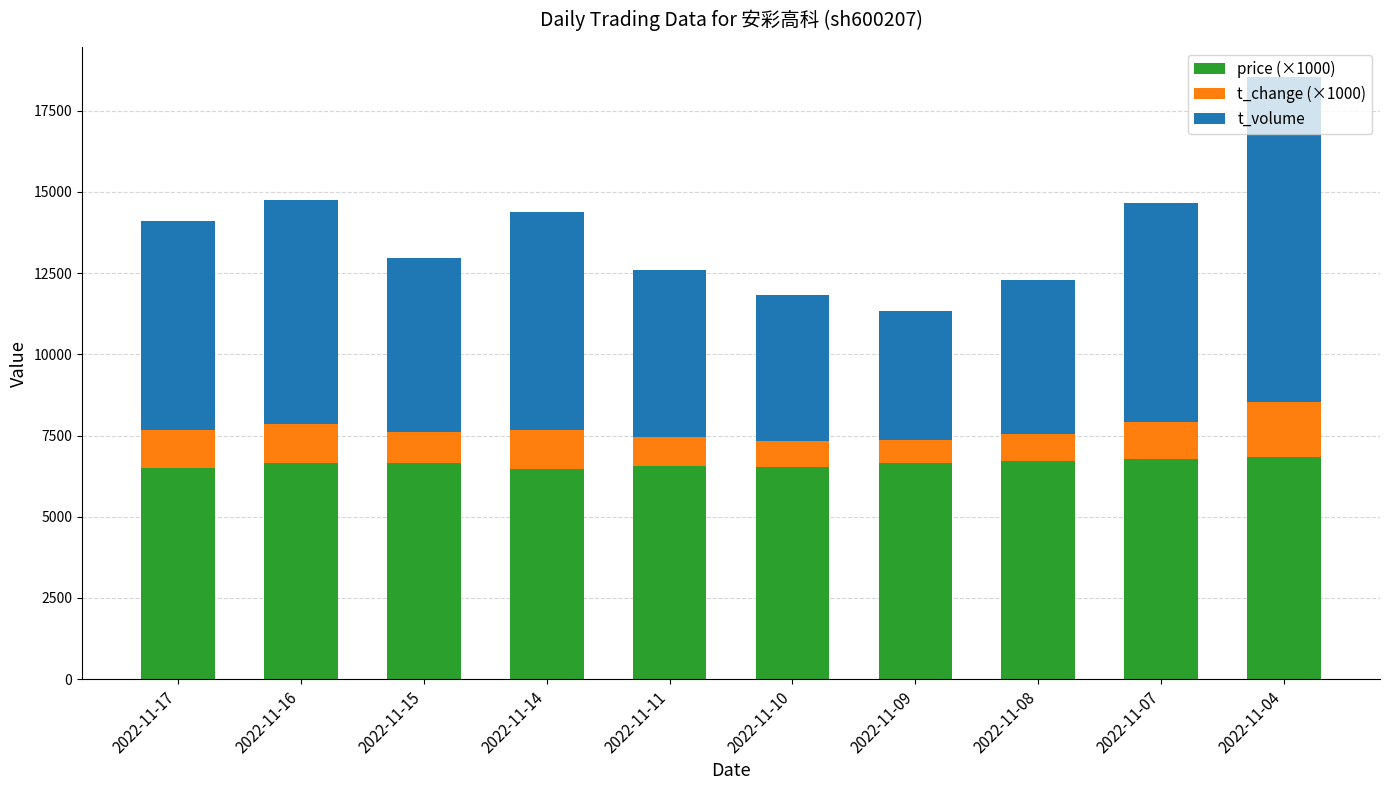

At which category is the sum across all series the highest?

2022-11-04